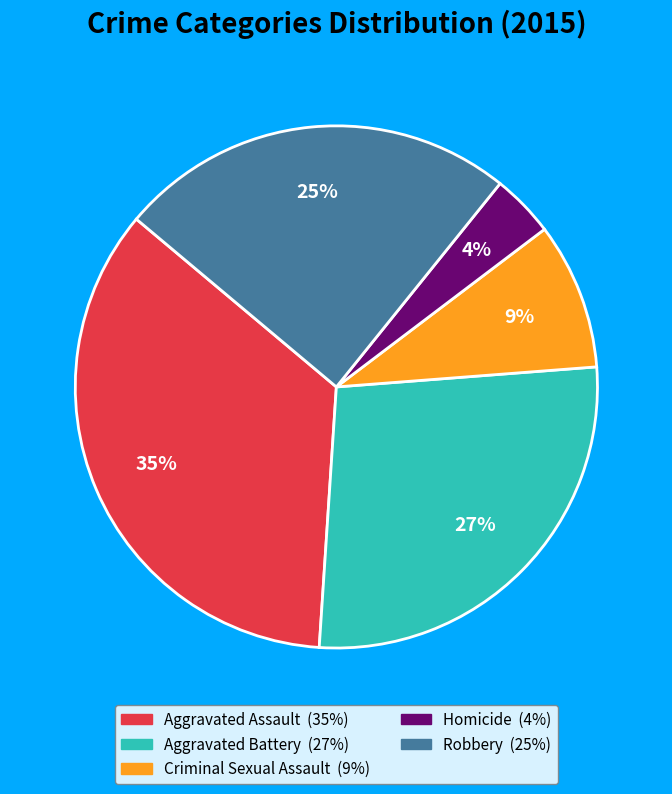

Which has a higher value, Homicide or Aggravated Assault?

Aggravated Assault